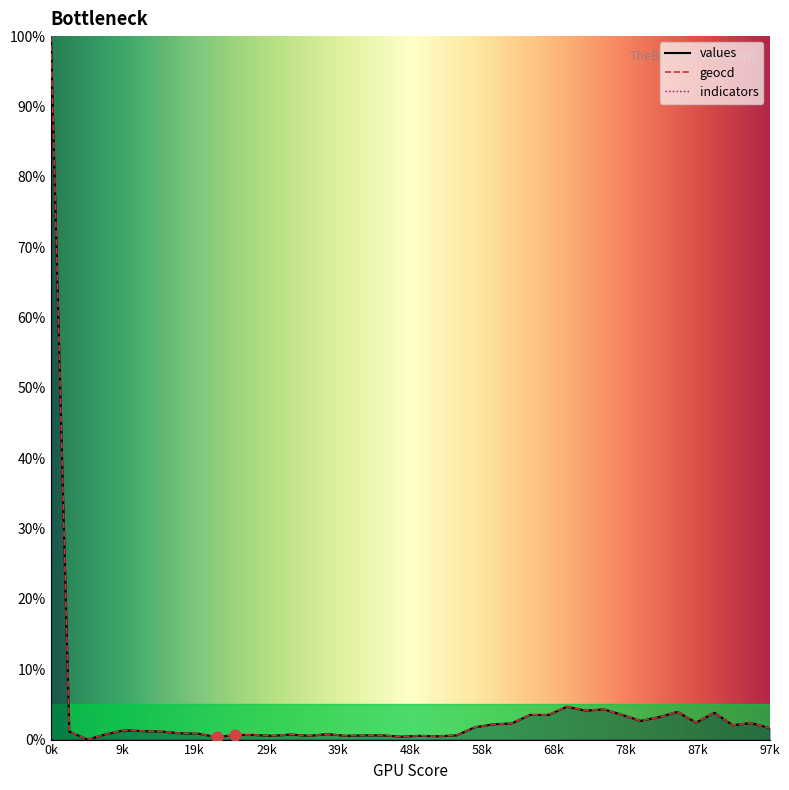

At how many categories does at least one series exceed 46?

1